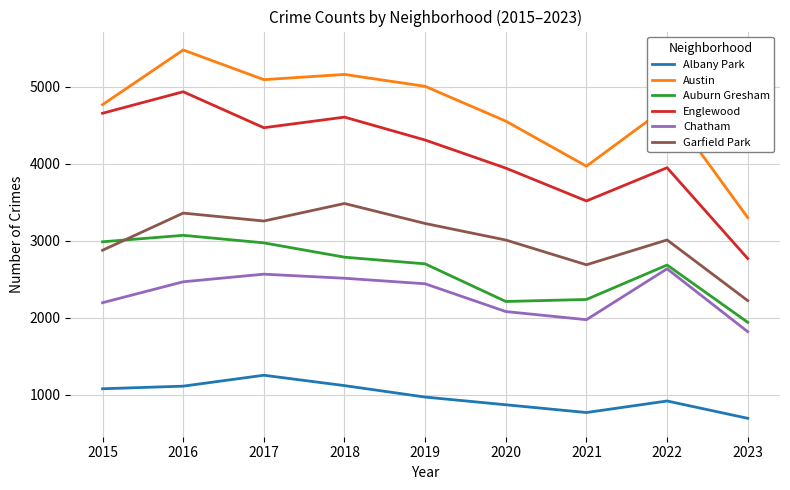

The value of Austin at 2019 is 5008. True or false?

True